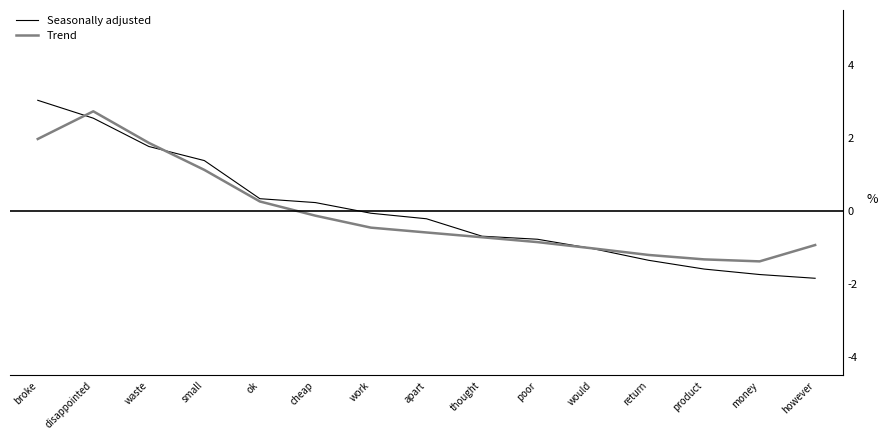

What is the highest value of the Trend series?

2.7